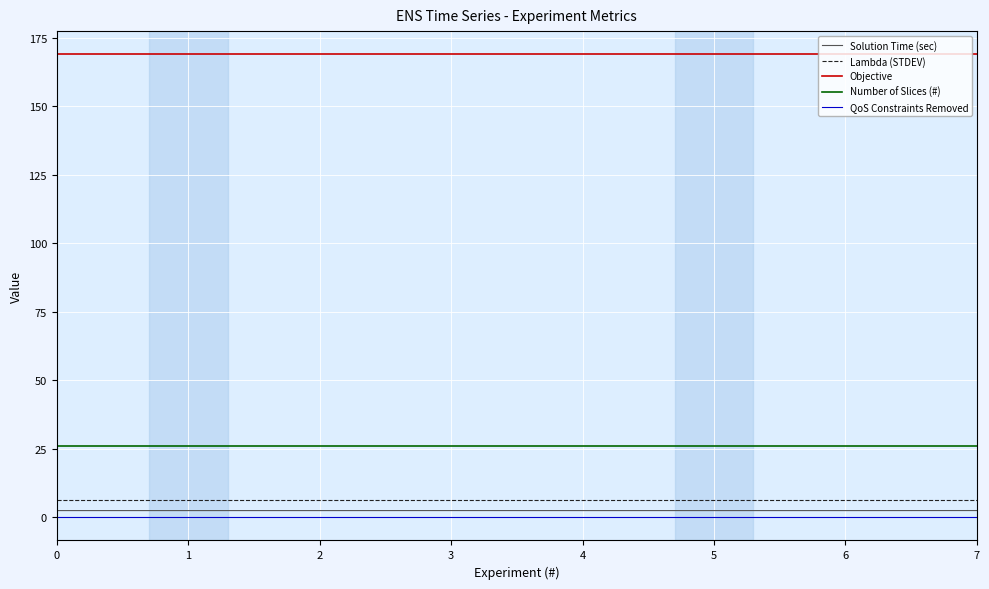

Which series has the widest spread of values?

Solution Time (sec)